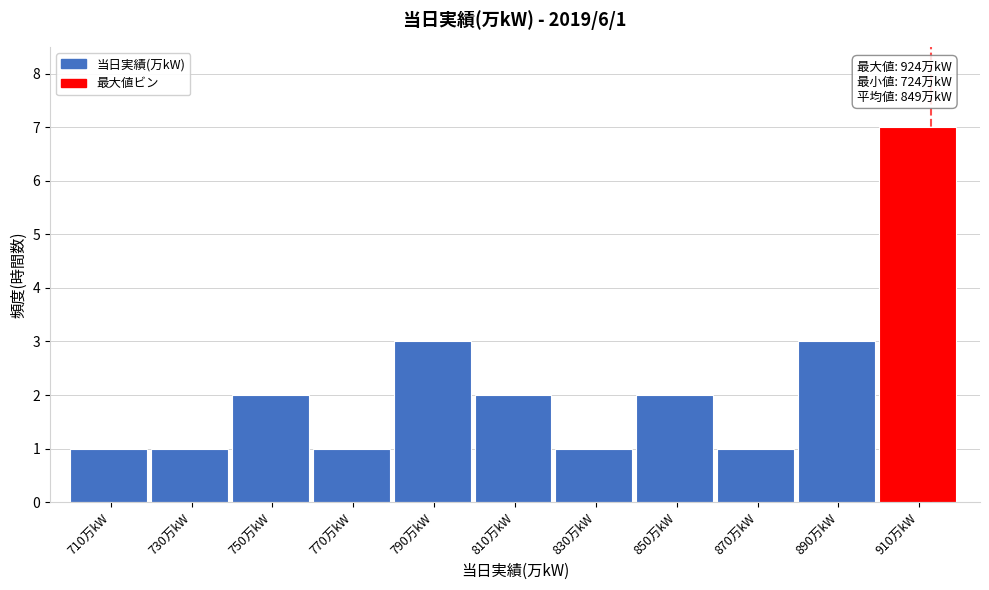

Reading left to right, what are all the values shown in this chart?

710万kW=1	730万kW=1	750万kW=2	770万kW=1	790万kW=3	810万kW=2	830万kW=1	850万kW=2	870万kW=1	890万kW=3	910万kW=7